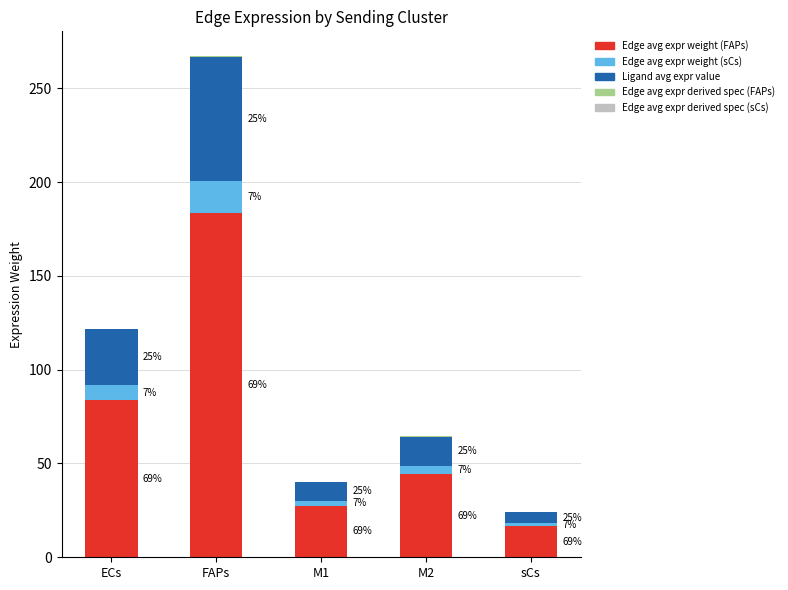

Which series has the largest total across all categories?

Edge avg expr weight (FAPs)